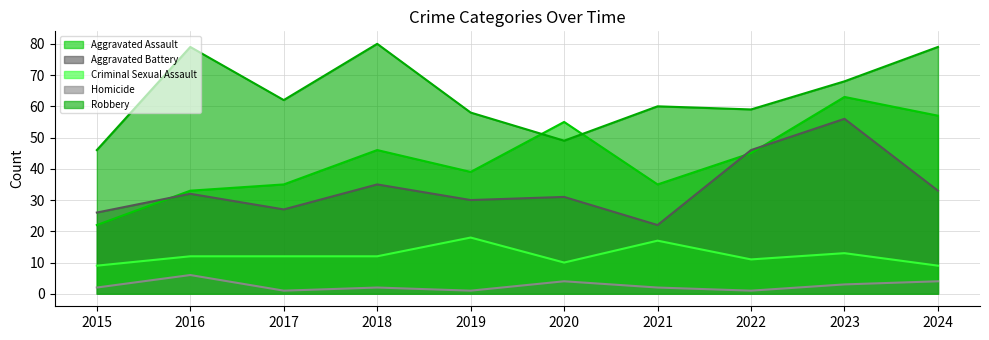

Count the Homicide values in the range 1 to 4.

9